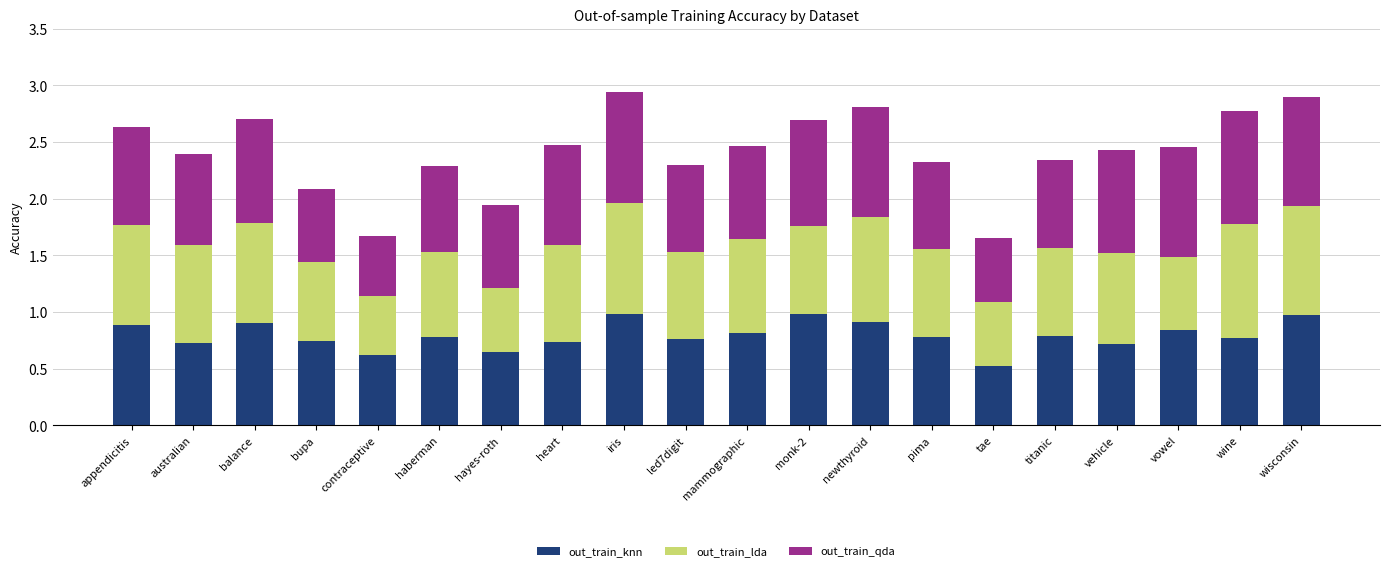

Does the chart contain stacked bars?

Yes